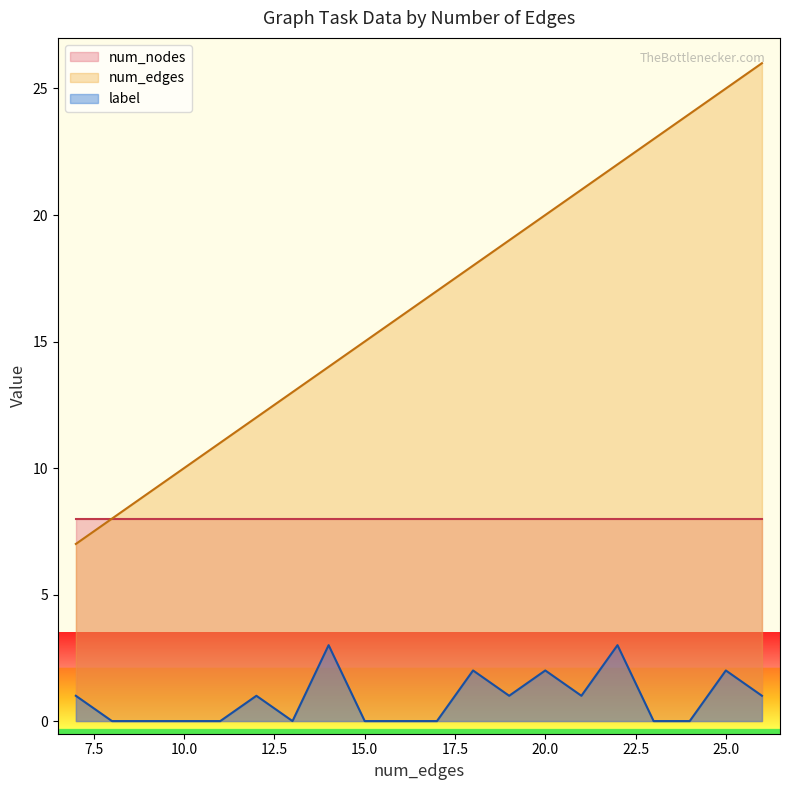

What is the sum of the num_edges values at 20 and 24?

44